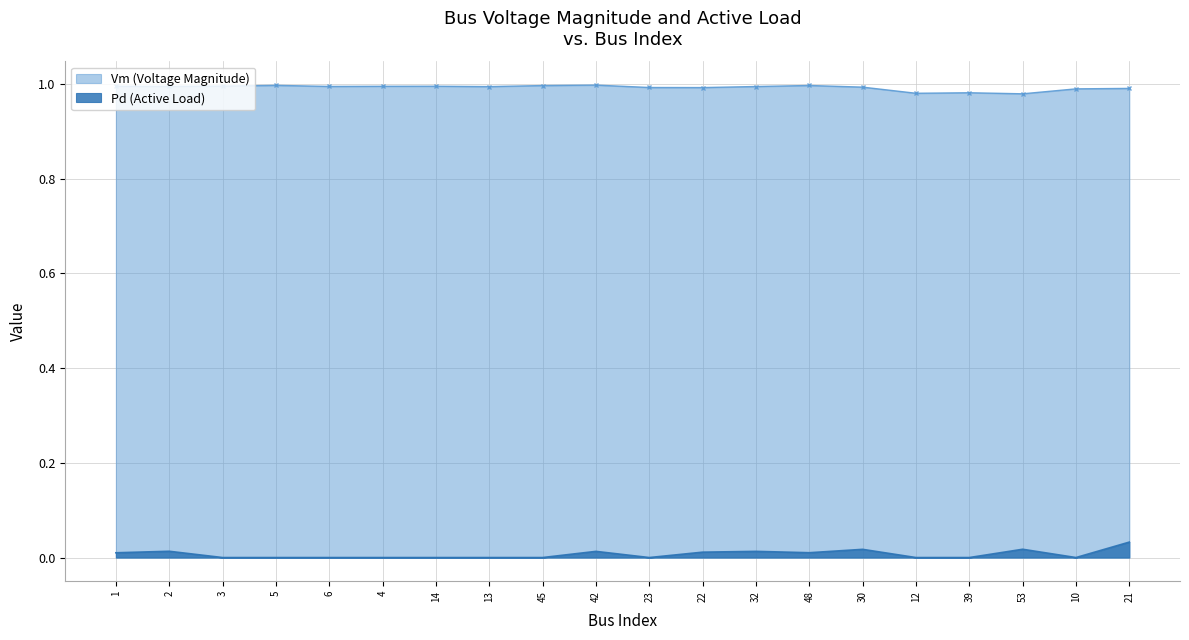

Reading left to right, extract all data points from this chart.

Vm: 1.0	1.0	1.0	1.0	1.0	1.0	1.0	1.0	1.0	1.0	1.0	1.0	1.0	1.0	1.0	1.0	1.0	1.0	1.0	1.0
Pd: 0.0	0.0	0.0	0.0	0.0	0.0	0.0	0.0	0.0	0.0	0.0	0.0	0.0	0.0	0.0	0.0	0.0	0.0	0.0	0.0